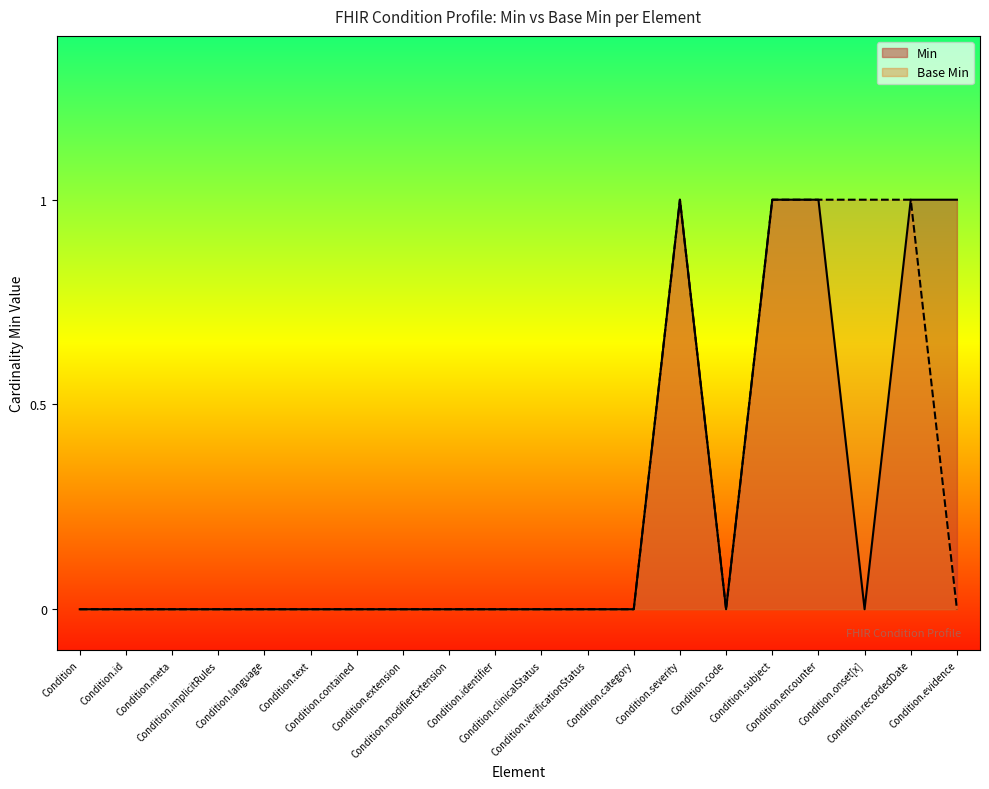

Which series changed the most between Condition.meta and Condition.language?

Min